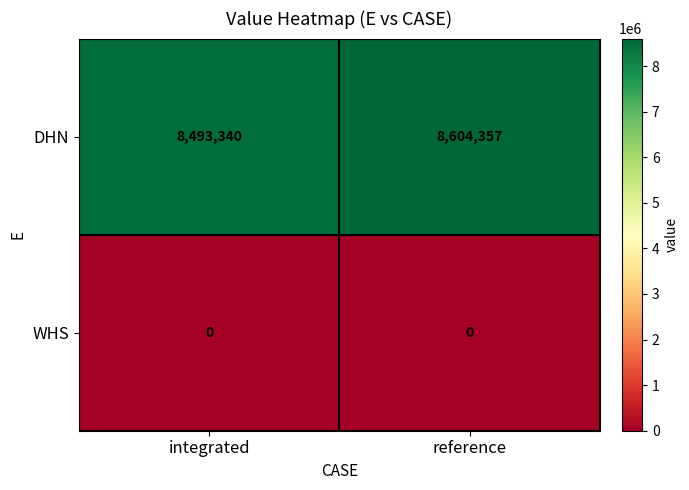

What is the greatest value displayed?

8604357